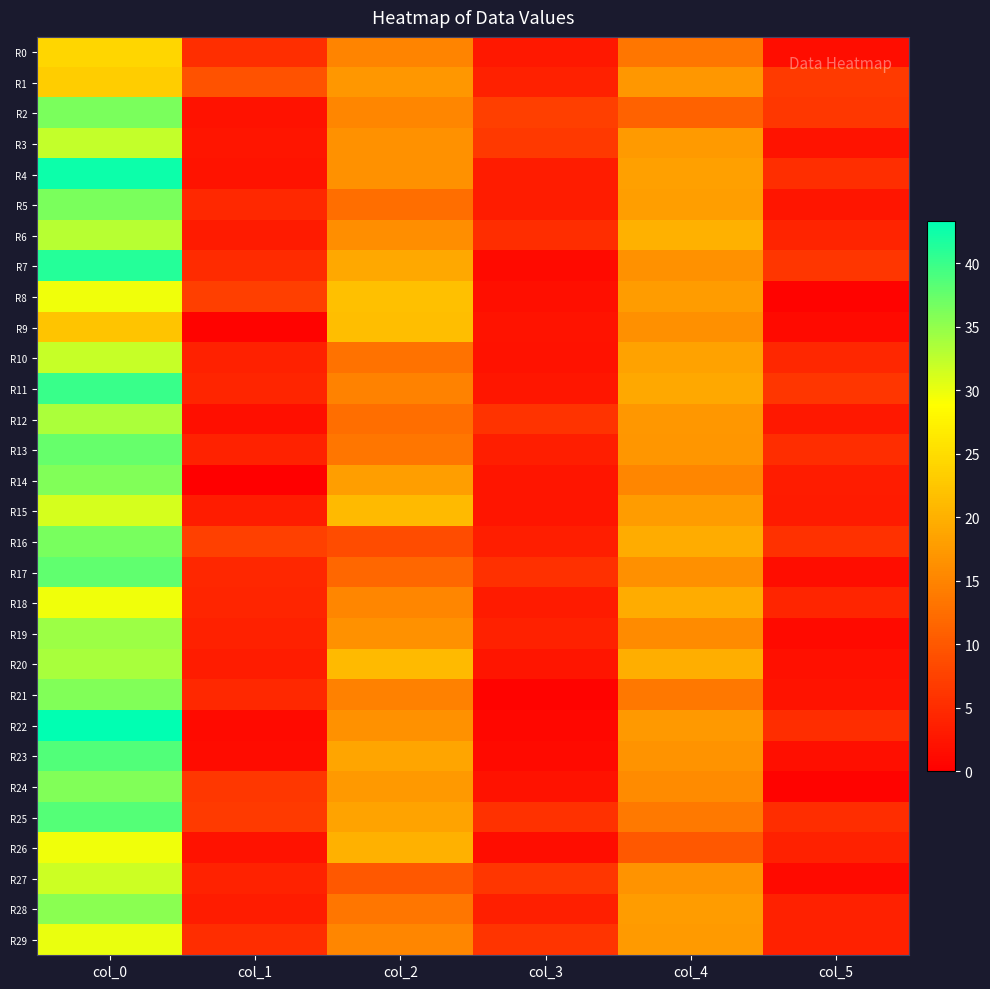

What is the spread (max minus min) of values at col_2?

12.9